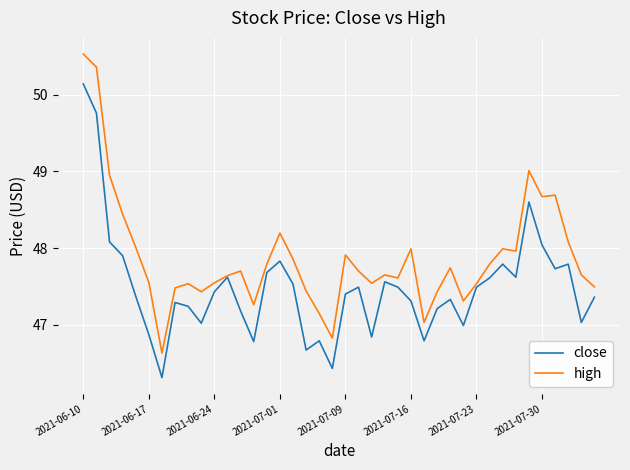

What is the maximum value shown in the chart?

50.5